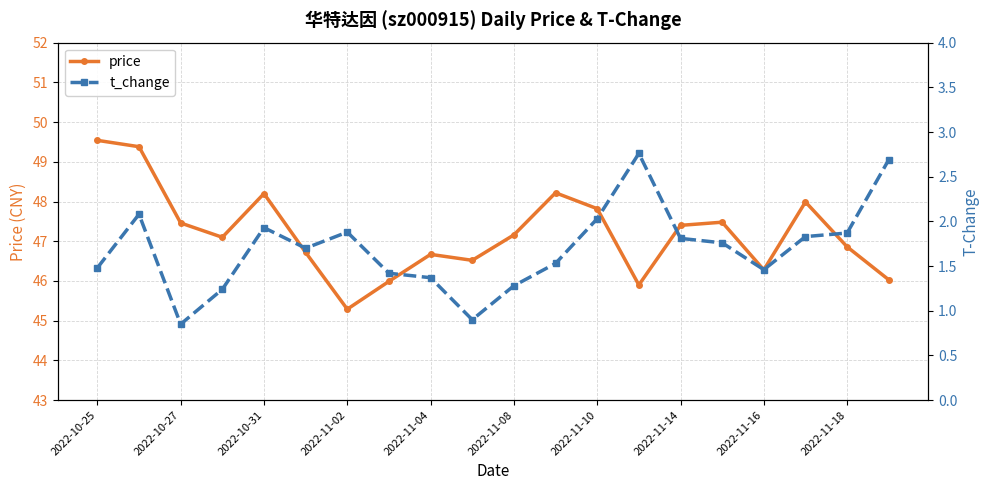

Which label corresponds to the largest value in the chart?

2022-10-25